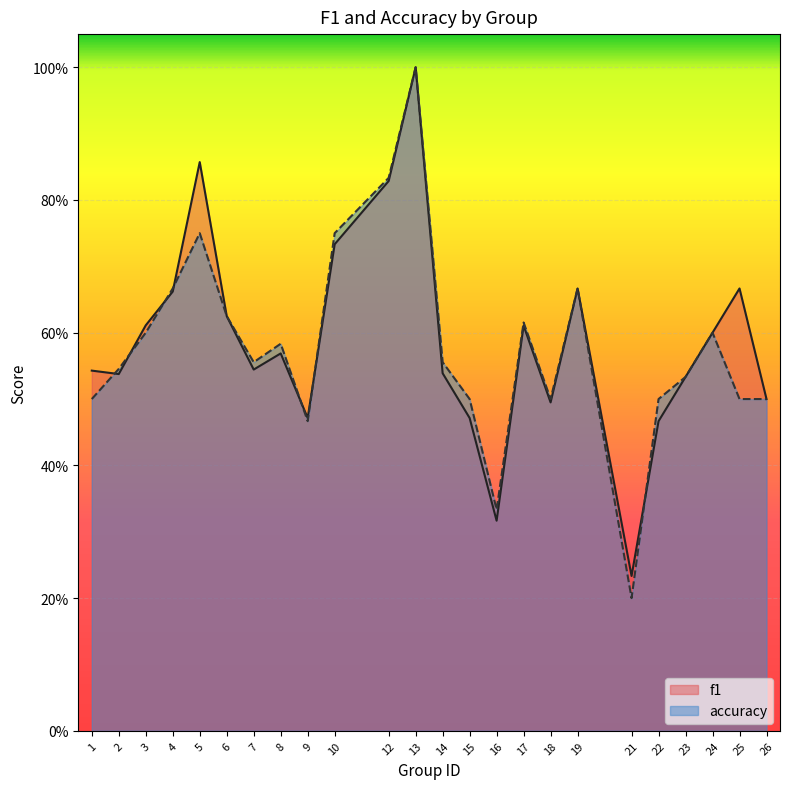

Which series has the largest total across all categories?

f1